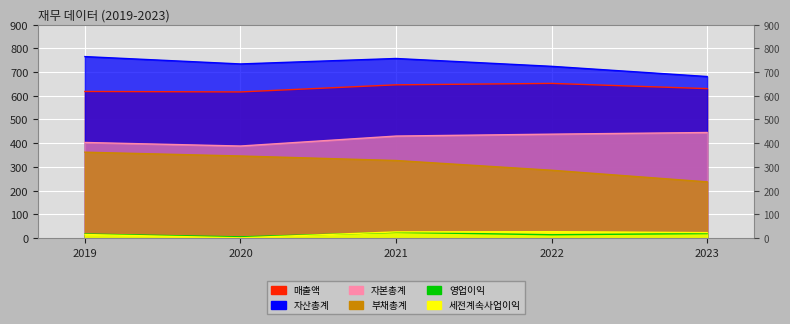

Rank the categories by 자본총계 value from lowest to highest.

2020, 2019, 2021, 2022, 2023